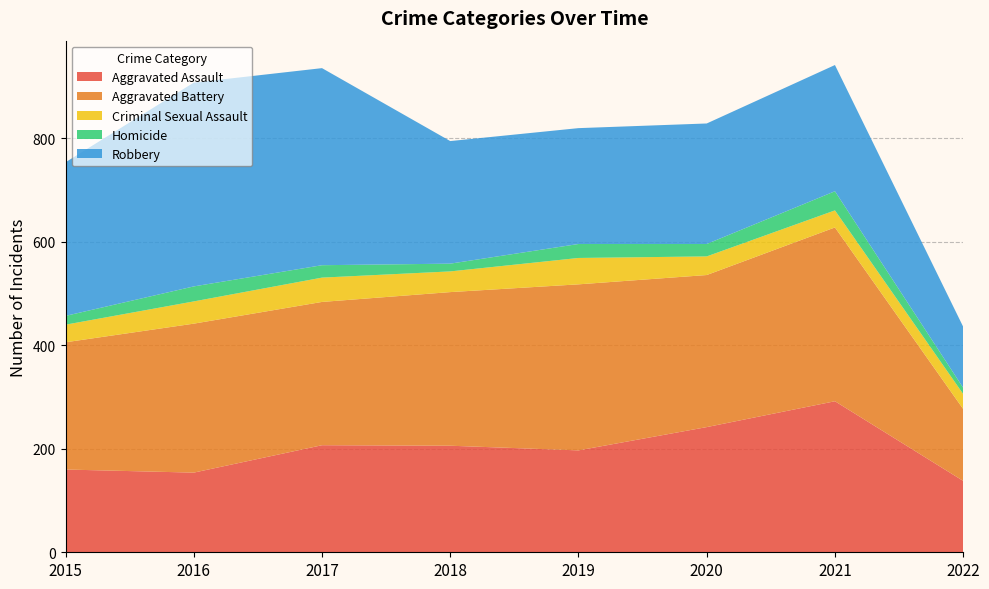

Reading left to right, transcribe all the data shown in this chart.

Aggravated Assault: 2015=160	2016=154	2017=207	2018=206	2019=197	2020=242	2021=292	2022=138
Aggravated Battery: 2015=246	2016=288	2017=277	2018=297	2019=321	2020=294	2021=336	2022=139
Criminal Sexual Assault: 2015=34	2016=43	2017=47	2018=40	2019=51	2020=36	2021=33	2022=29
Homicide: 2015=17	2016=29	2017=24	2018=15	2019=27	2020=24	2021=37	2022=12
Robbery: 2015=297	2016=394	2017=381	2018=237	2019=224	2020=233	2021=244	2022=118